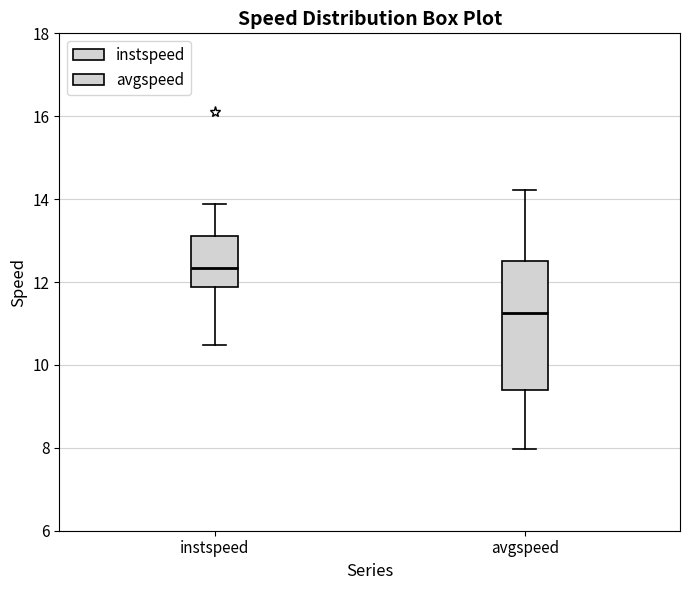

Reading left to right, read every box against the y-axis: the position of its median line, the range the box covers, and the ends of its whiskers. The values are not printed on the chart, so give them approximately, as read against the axis.

instspeed: median 12.4, box 11.8 to 13.2, whiskers 10.4 to 13.8
avgspeed: median 11.2, box 9.4 to 12.4, whiskers 8.0 to 14.2